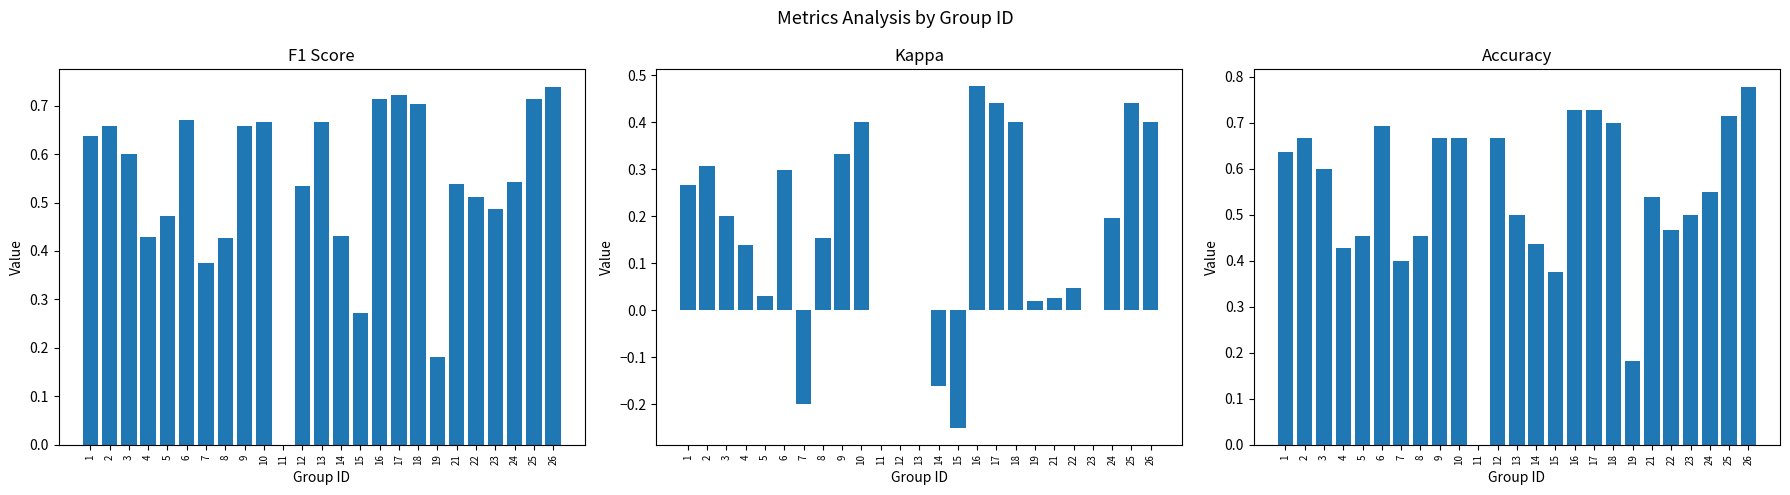

What is the value of the f1 bar at the 21st from the left?

0.5